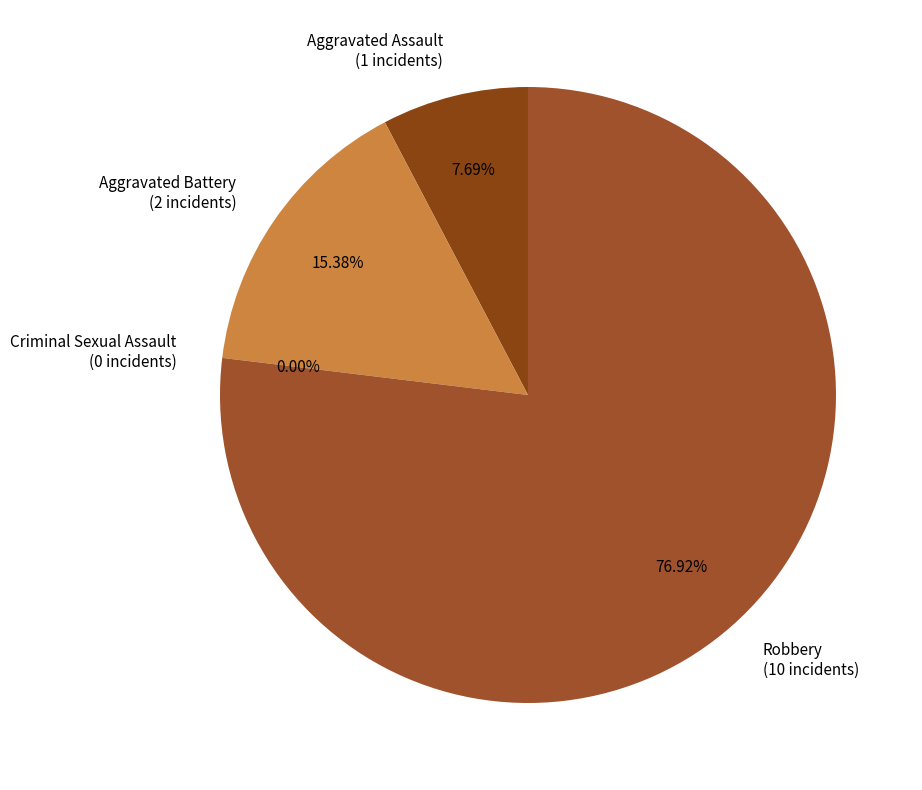

Which slice represents more than half of the pie?

Robbery